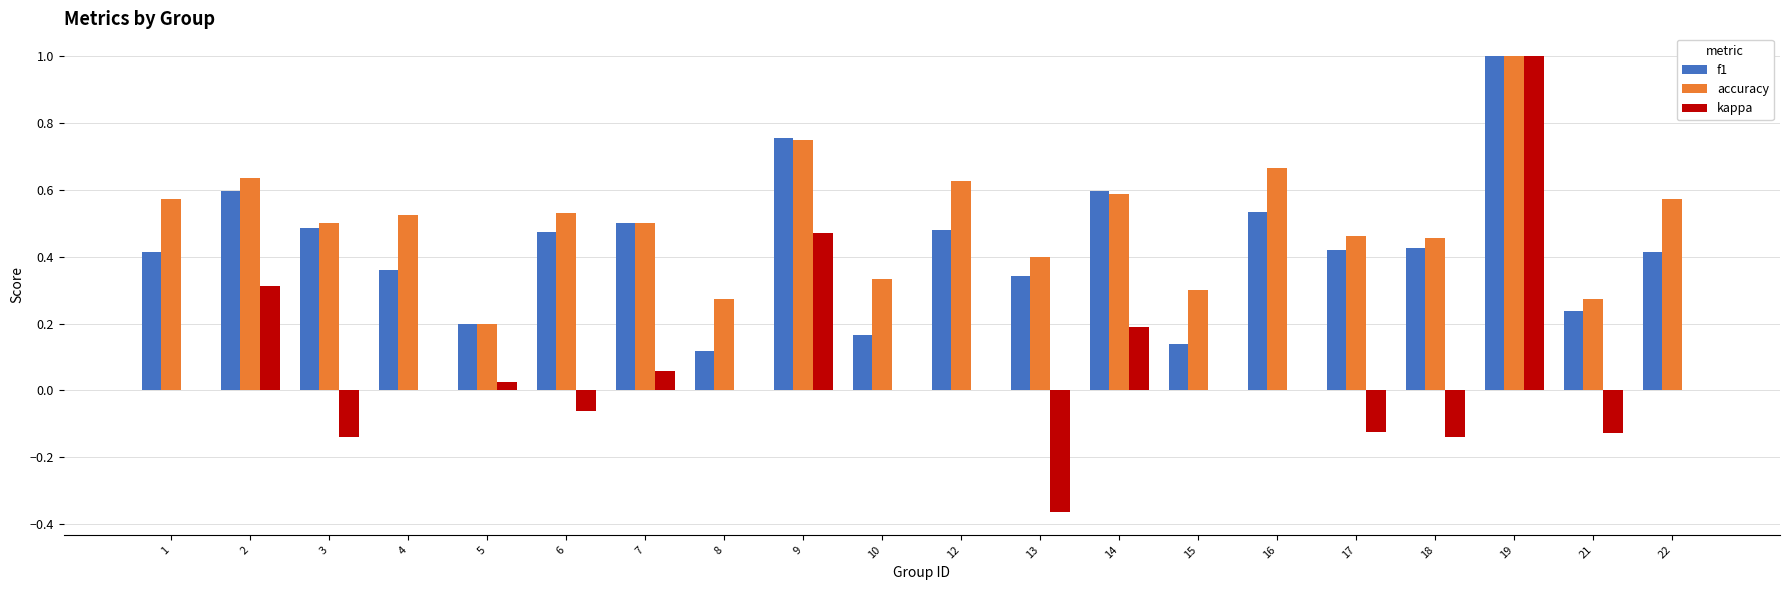

At which label is accuracy closest to 0?

5